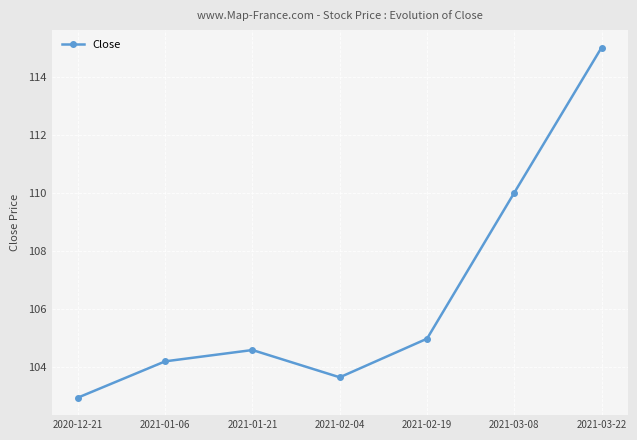

What is the label of the 3rd point from the left?

2021-01-21